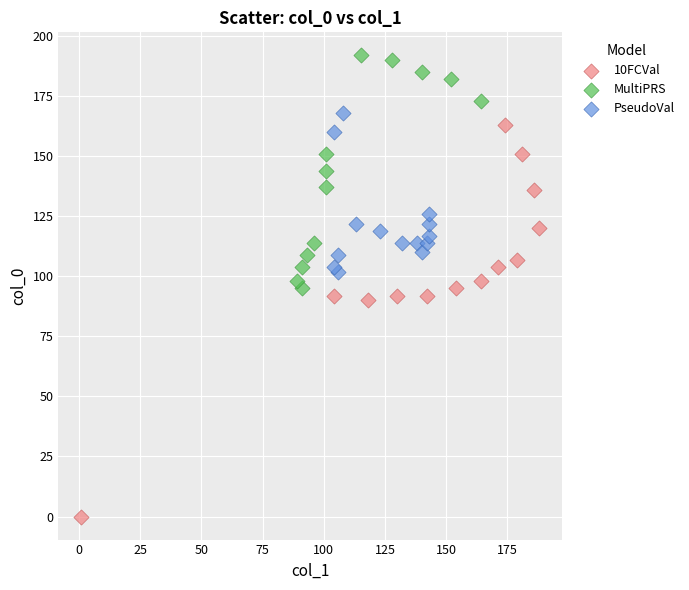

Which series contains the lowest Y value?

10FCVal